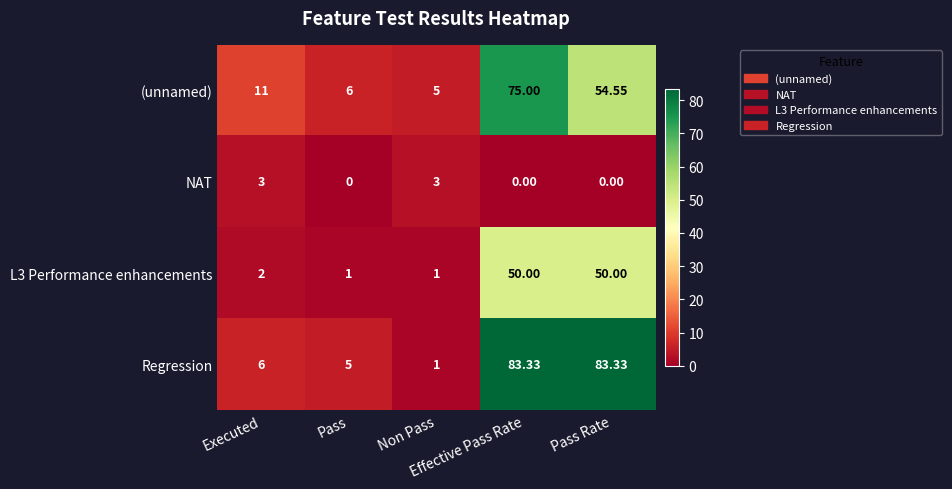

Which series has the largest range (max minus min)?

Regression